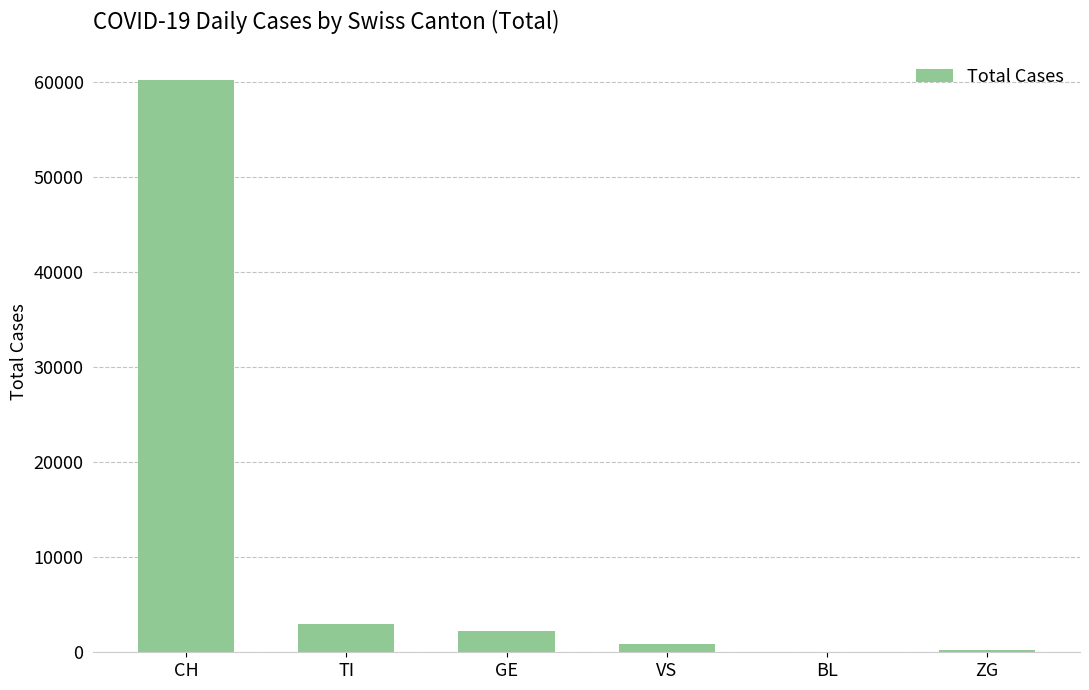

What is the change in value from GE to BL?

-2238